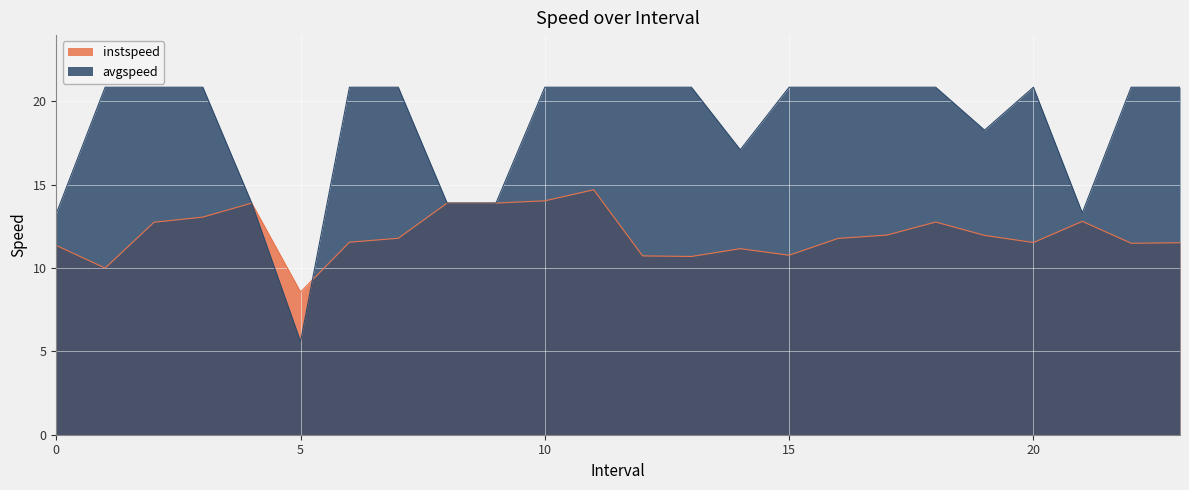

What is the label of the 10th point from the right?

14.0